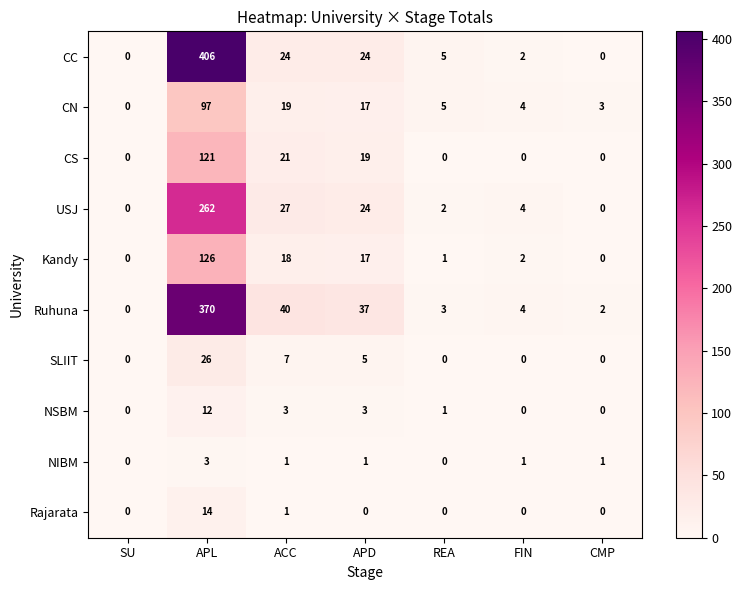

List the series in order of their peak value, lowest first.

NIBM, NSBM, Rajarata, SLIIT, CN, CS, Kandy, USJ, Ruhuna, CC